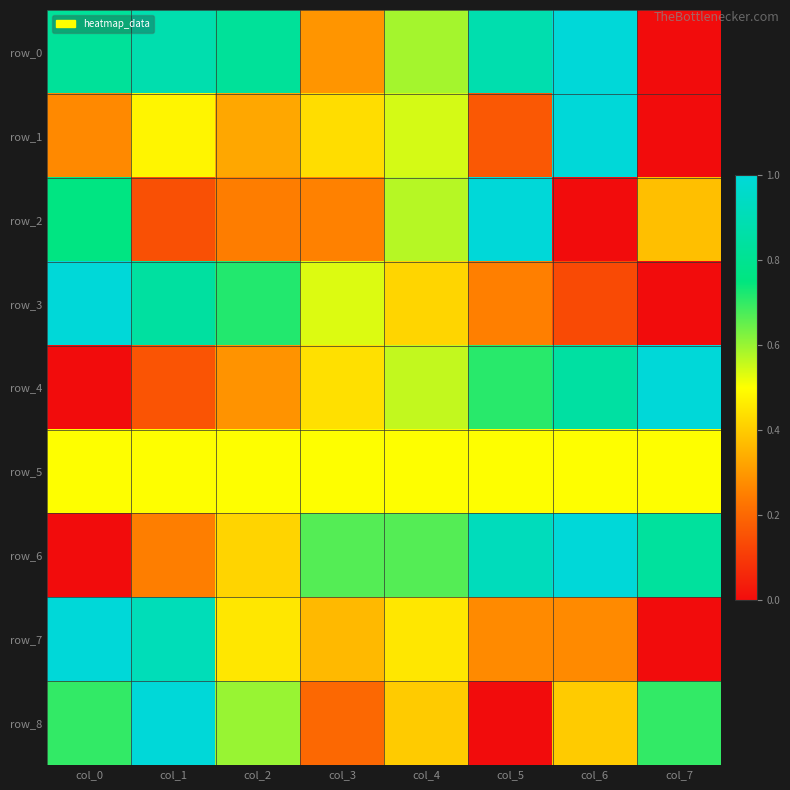

Reading left to right, list all the values displayed in this chart.

row_0: 0.8	0.9	0.8	0.3	0.6	0.9	1.0	0.0
row_1: 0.3	0.5	0.3	0.4	0.5	0.2	1.0	0.0
row_2: 0.8	0.1	0.2	0.3	0.6	1.0	0.0	0.4
row_3: 1.0	0.8	0.7	0.5	0.4	0.3	0.1	0.0
row_4: 0.0	0.2	0.3	0.4	0.6	0.7	0.8	1.0
row_5: 0.5	0.5	0.5	0.5	0.5	0.5	0.5	0.5
row_6: 0.0	0.2	0.4	0.7	0.7	0.9	1.0	0.8
row_7: 1.0	0.9	0.5	0.4	0.5	0.3	0.3	0.0
row_8: 0.7	1.0	0.6	0.2	0.4	0.0	0.4	0.7